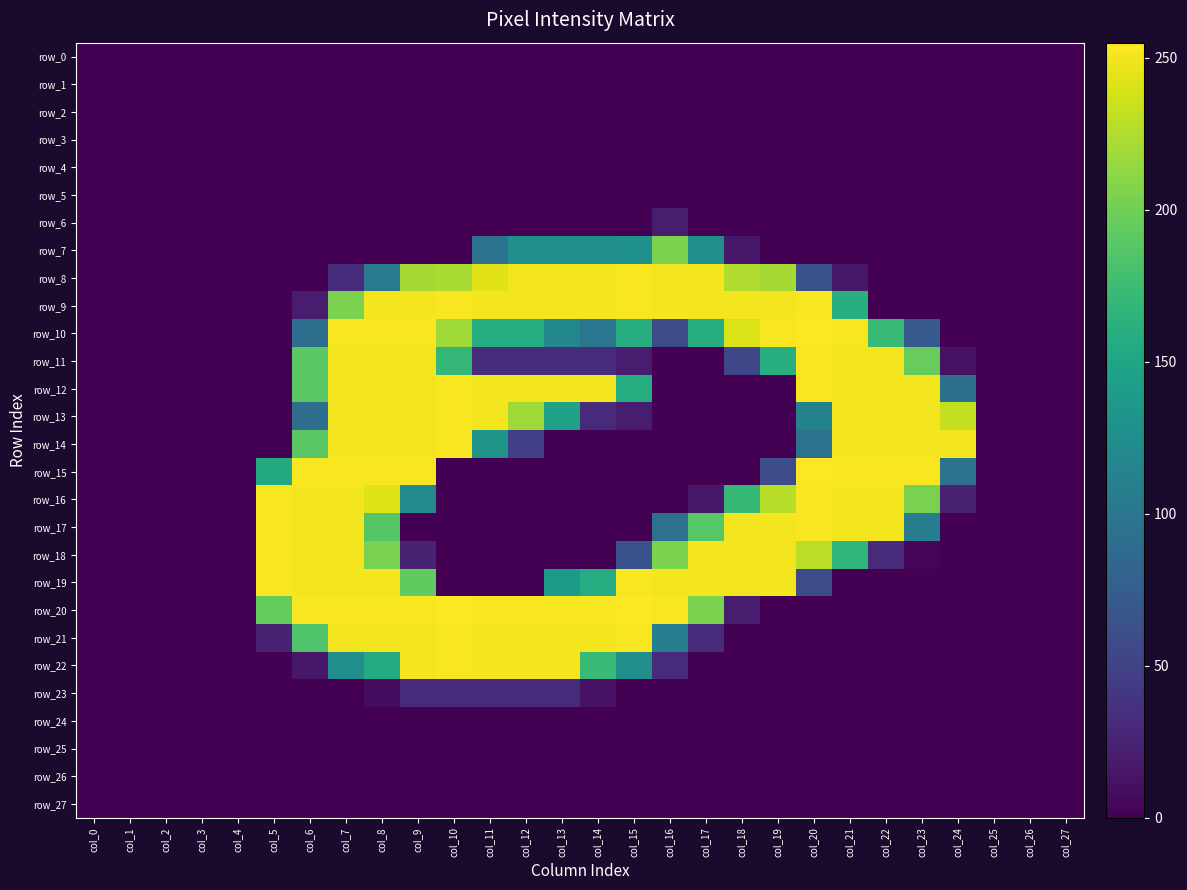

What is the total value across all series at col_10?

2416